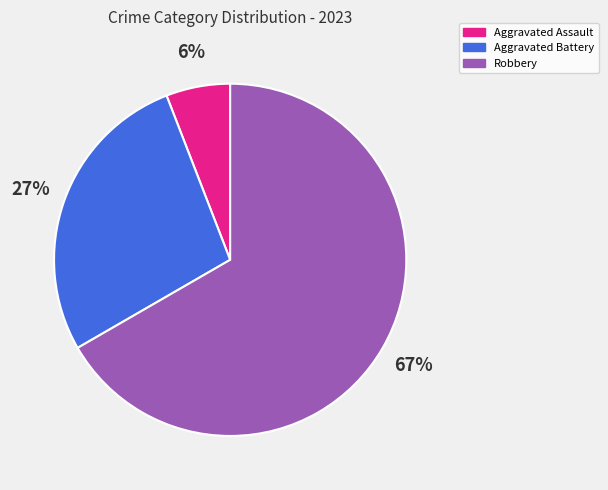

Which category has the smallest portion of the pie?

Aggravated Assault